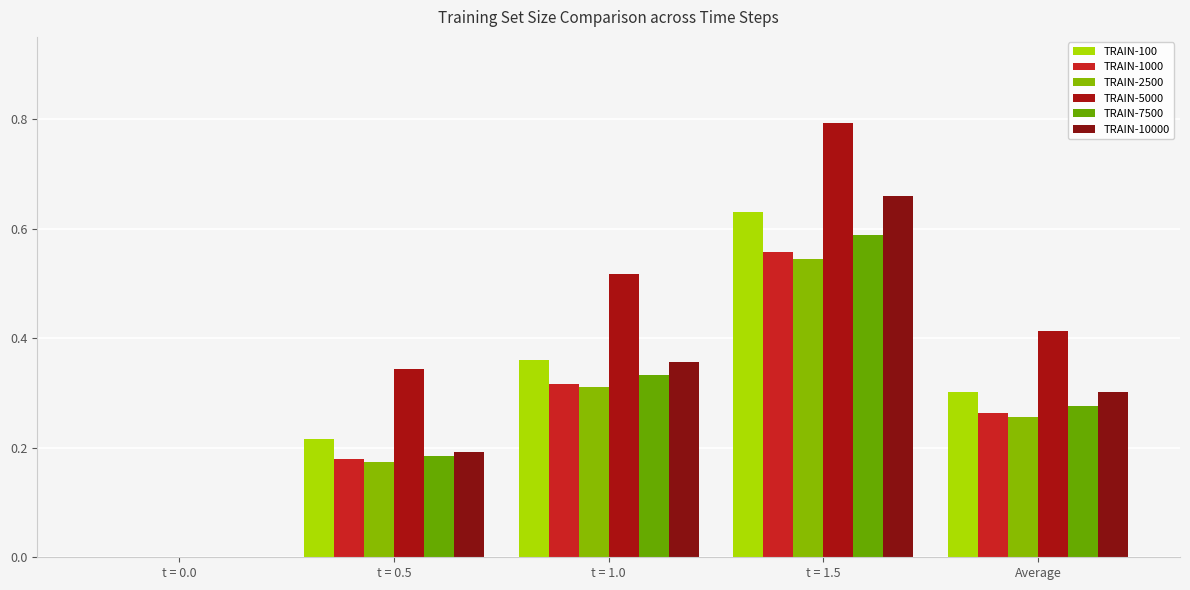

What is the difference between the TRAIN-100 values at t = 0.0 and Average?

0.3